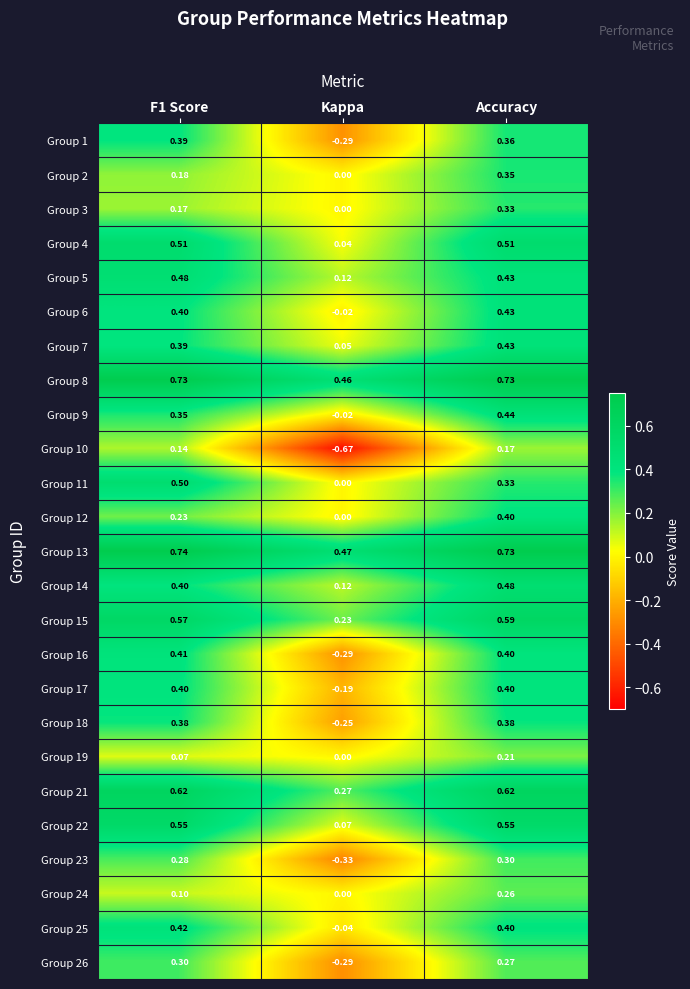

At which label does Group 11 reach its minimum?

Kappa